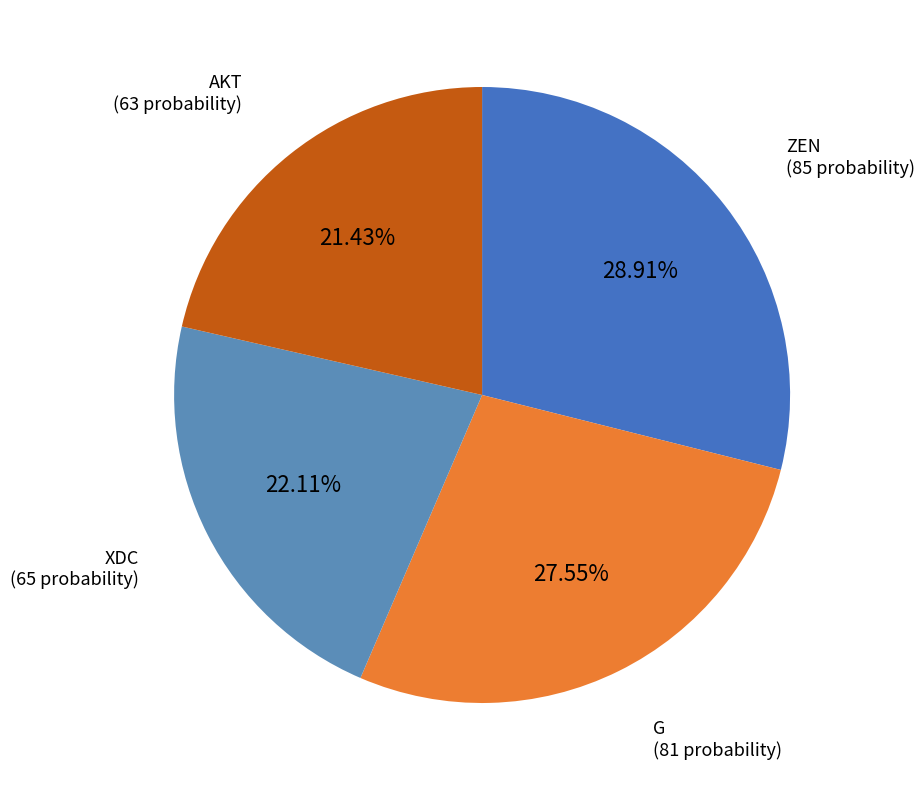

Rank the categories by value from highest to lowest.

ZEN, G, XDC, AKT